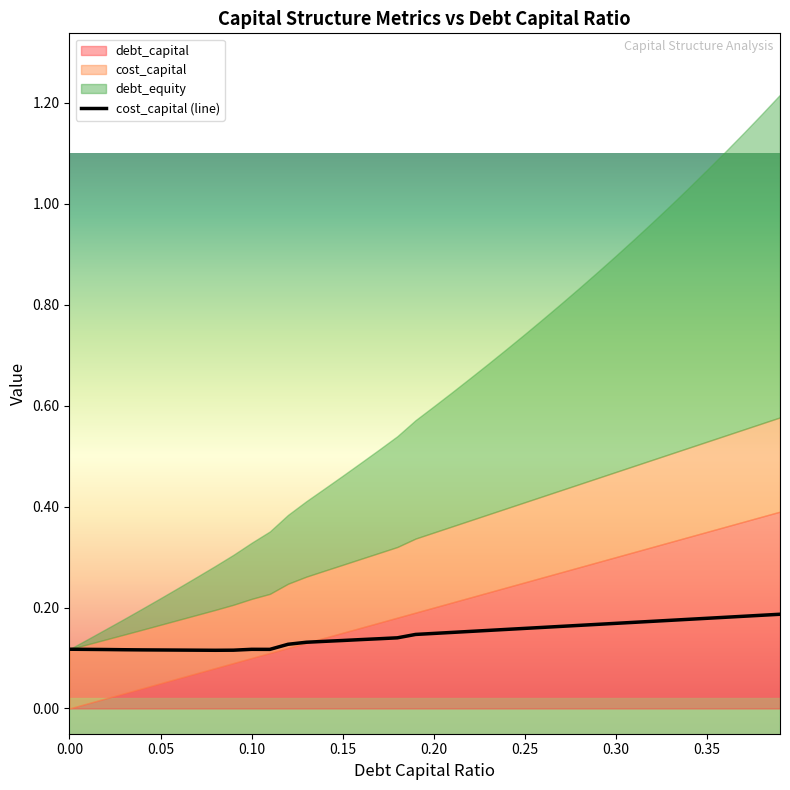

Is it true that cost_capital (line) equals 0.1 at 0.30?

False